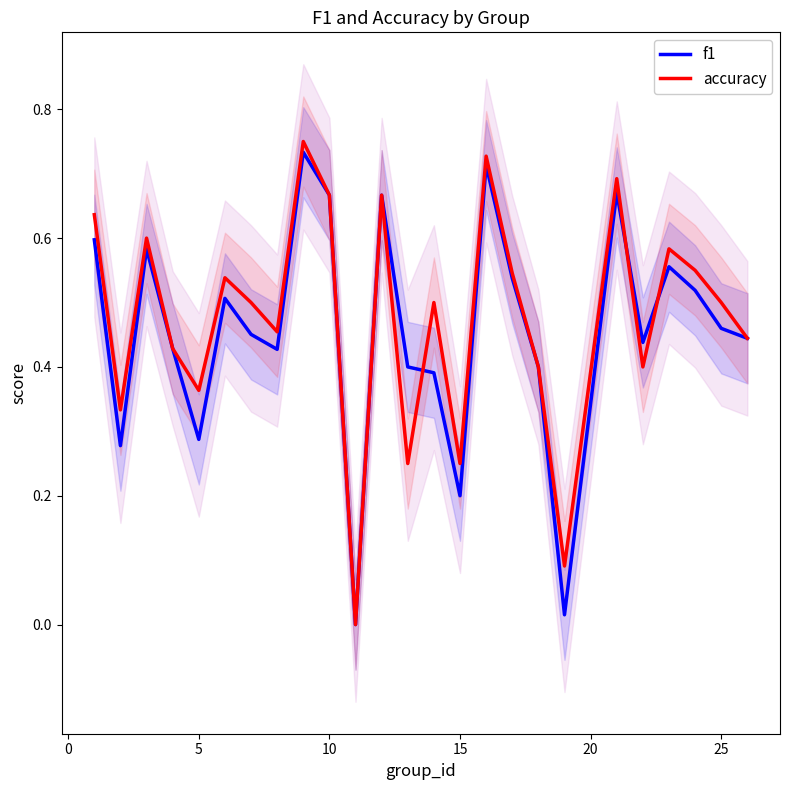

In accuracy, how many points are lower than both neighbors (excluding endpoints)?

8